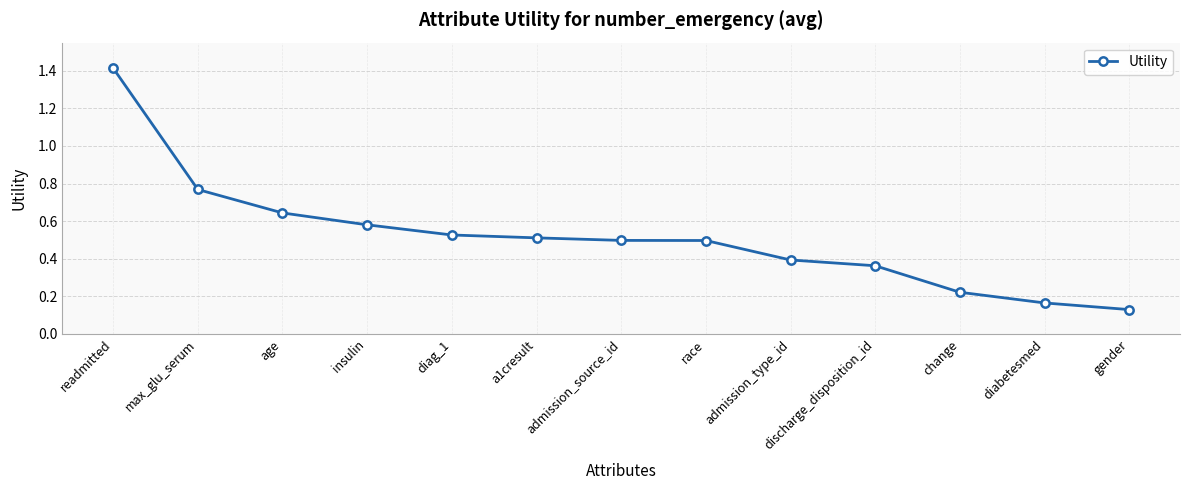

How many lines are shown in the chart?

1